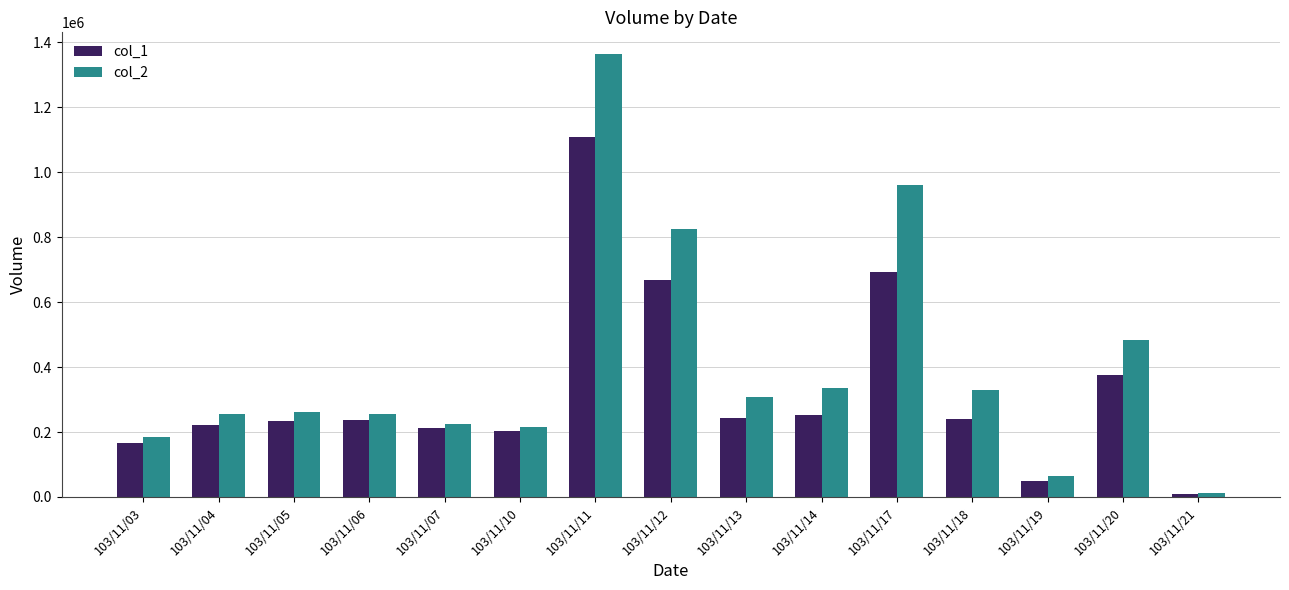

What is the highest value of the col_2 series?

1363010